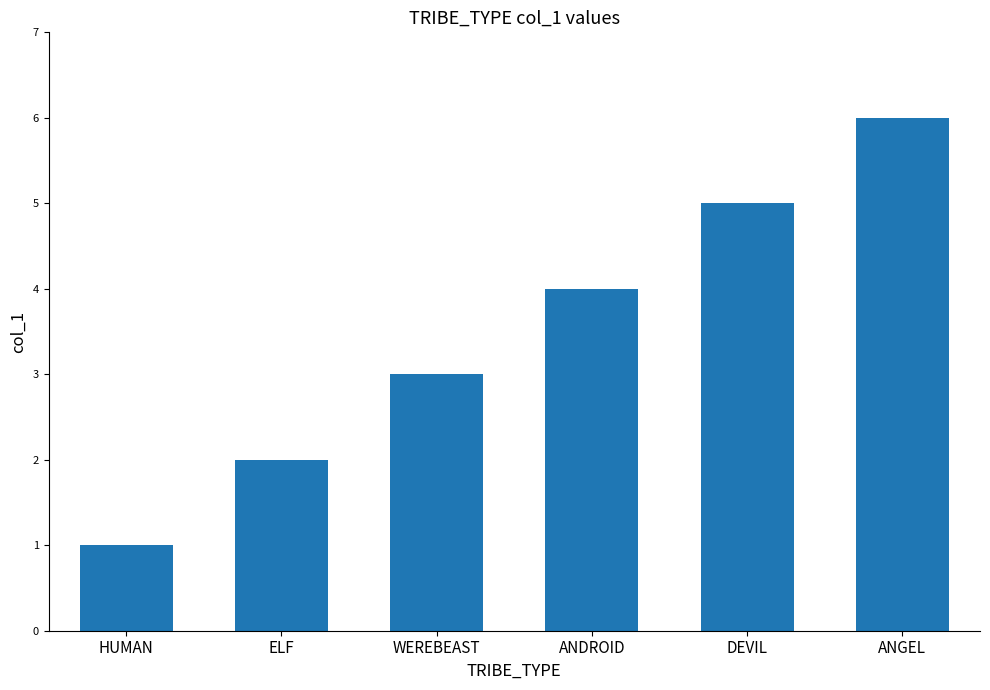

What is the value of the 2nd bar from the left?

2